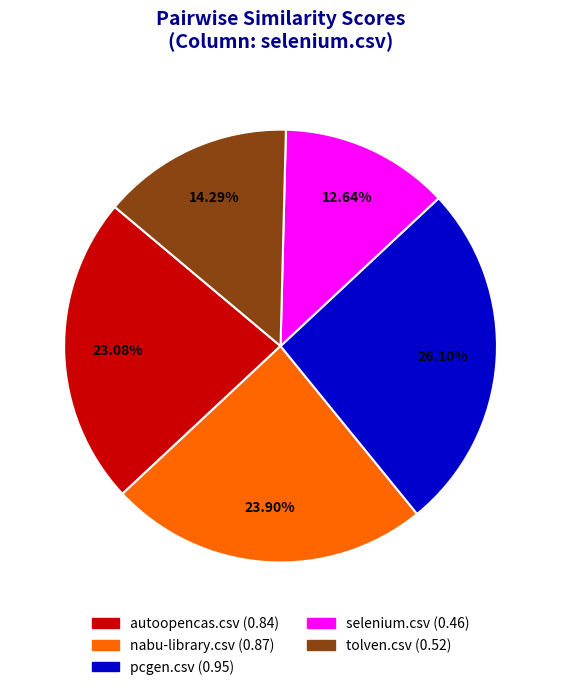

To the nearest percent, what percentage of the pie is selenium.csv?

13%